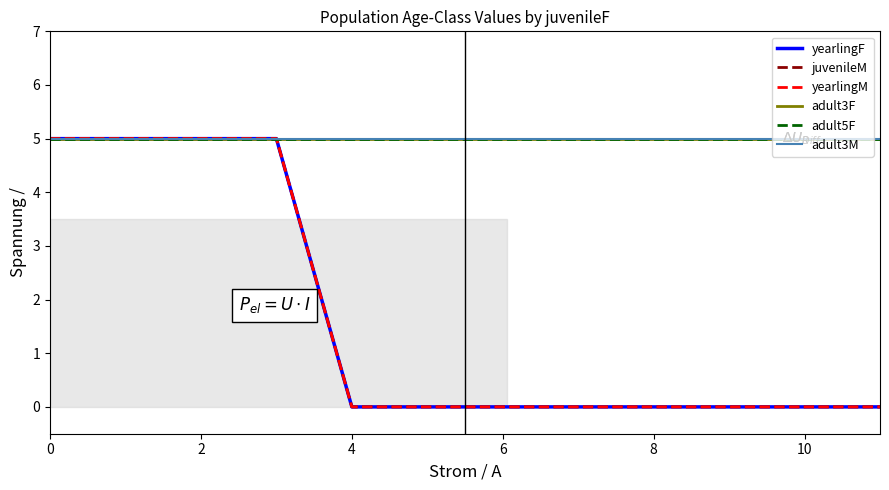

Reading left to right, what are all the values shown in this chart?

yearlingF: 5	5	5	5	0	0	0	0	0	0	0	0
juvenileM: 5	5	5	5	0	0	0	0	0	0	0	0
yearlingM: 5	5	5	5	0	0	0	0	0	0	0	0
adult3F: 5	5	5	5	5	5	5	5	5	5	5	5
adult5F: 5	5	5	5	5	5	5	5	5	5	5	5
adult3M: 5	5	5	5	5	5	5	5	5	5	5	5